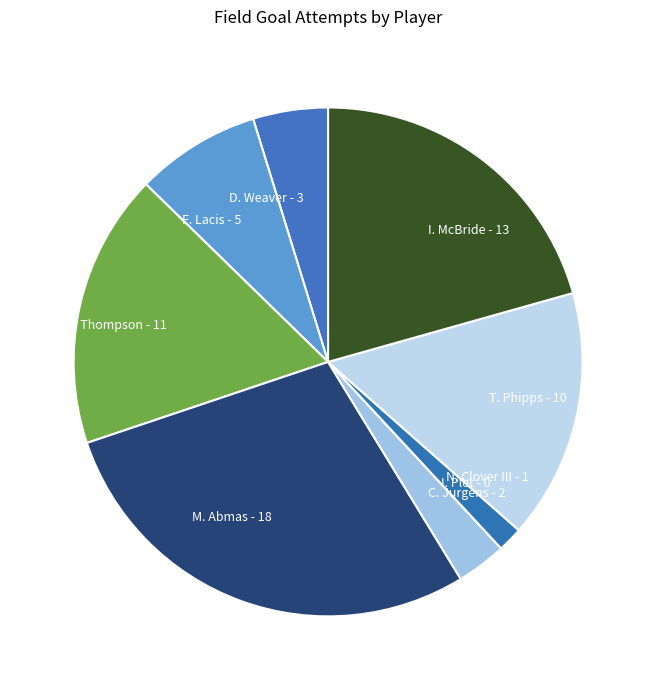

What is the ratio of the value at N. Clover III to the value at F. Lacis?

0.2